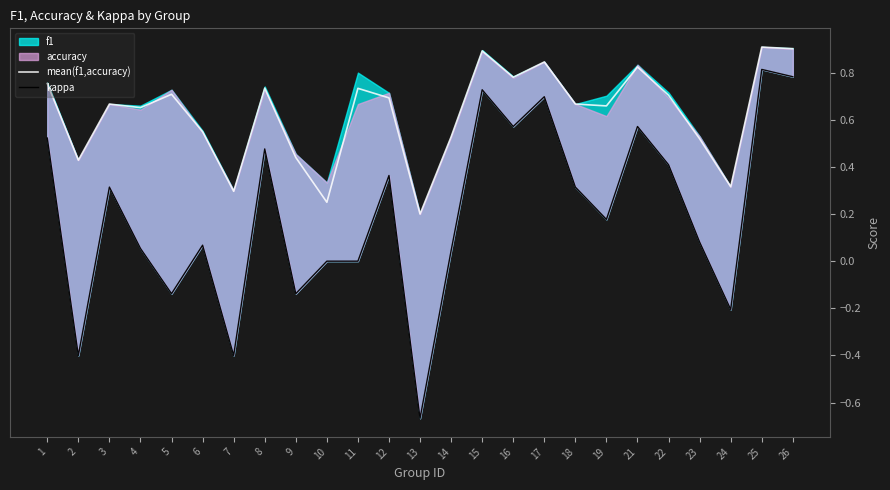

Does the chart display data point markers on the line(s)?

No